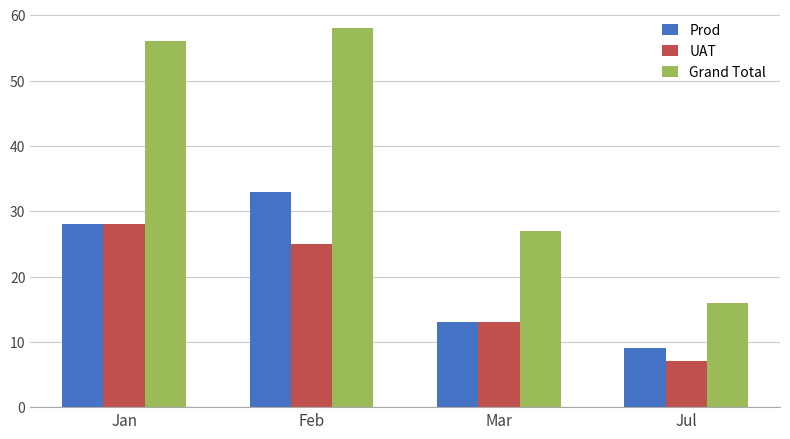

Are the bars grouped side by side (vs. stacked)?

Yes